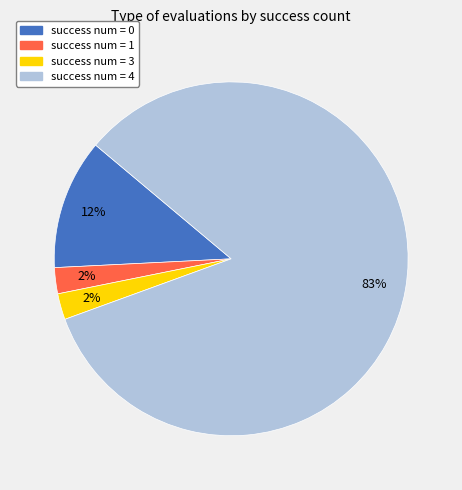

Which has a higher value, success num = 3 or success num = 4?

success num = 4